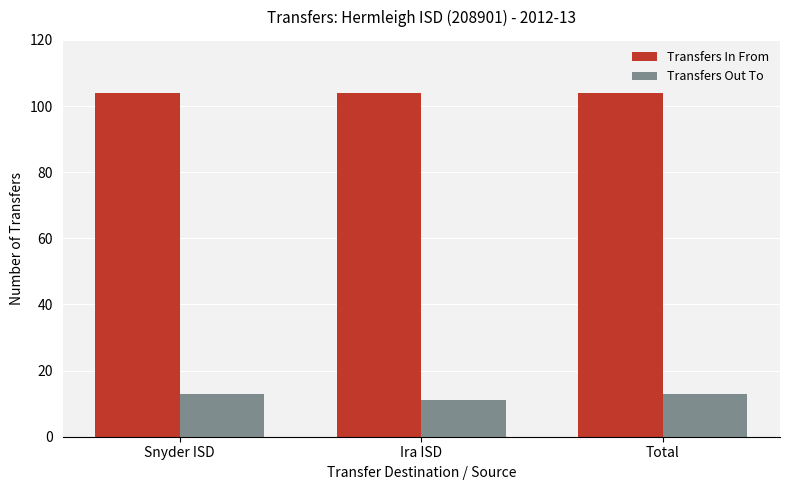

What is the value of the Transfers In From bar at the 1st from the left?

104